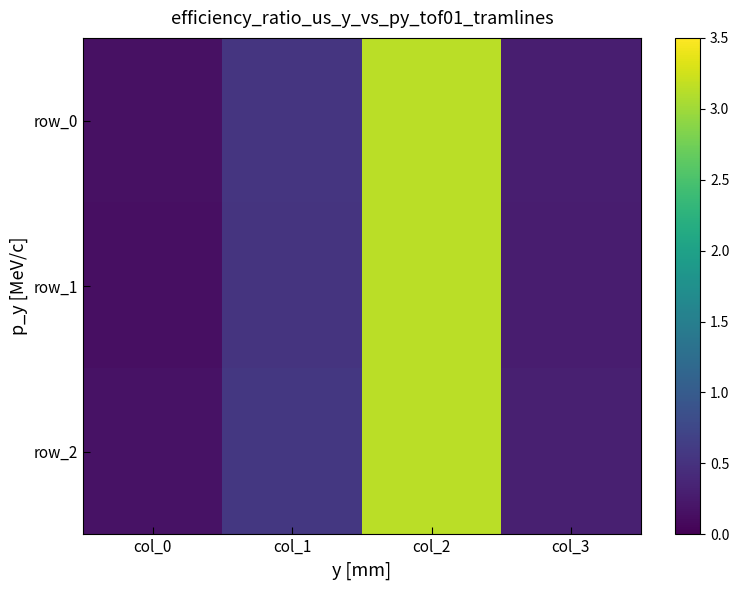

Which series has the largest total across all categories?

row_2